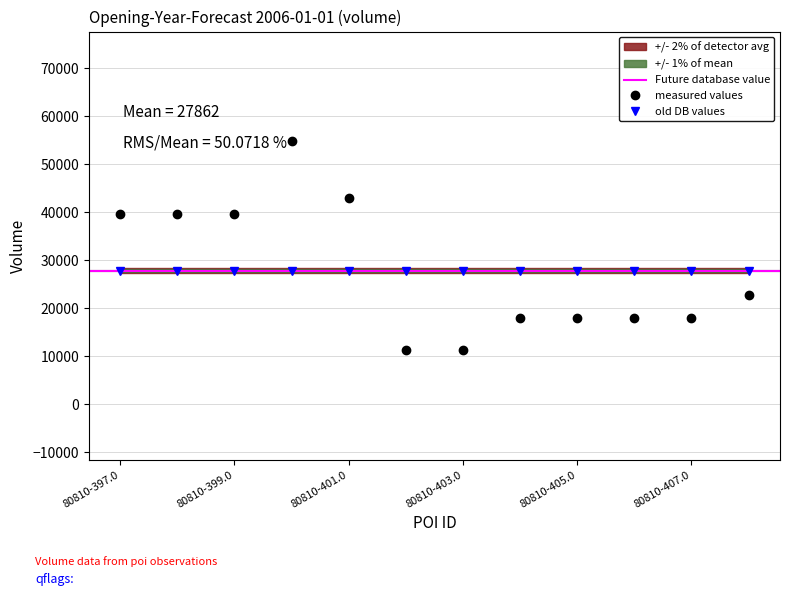

What is the change in value from 80810-400.0 to 80810-408.0?

-32030